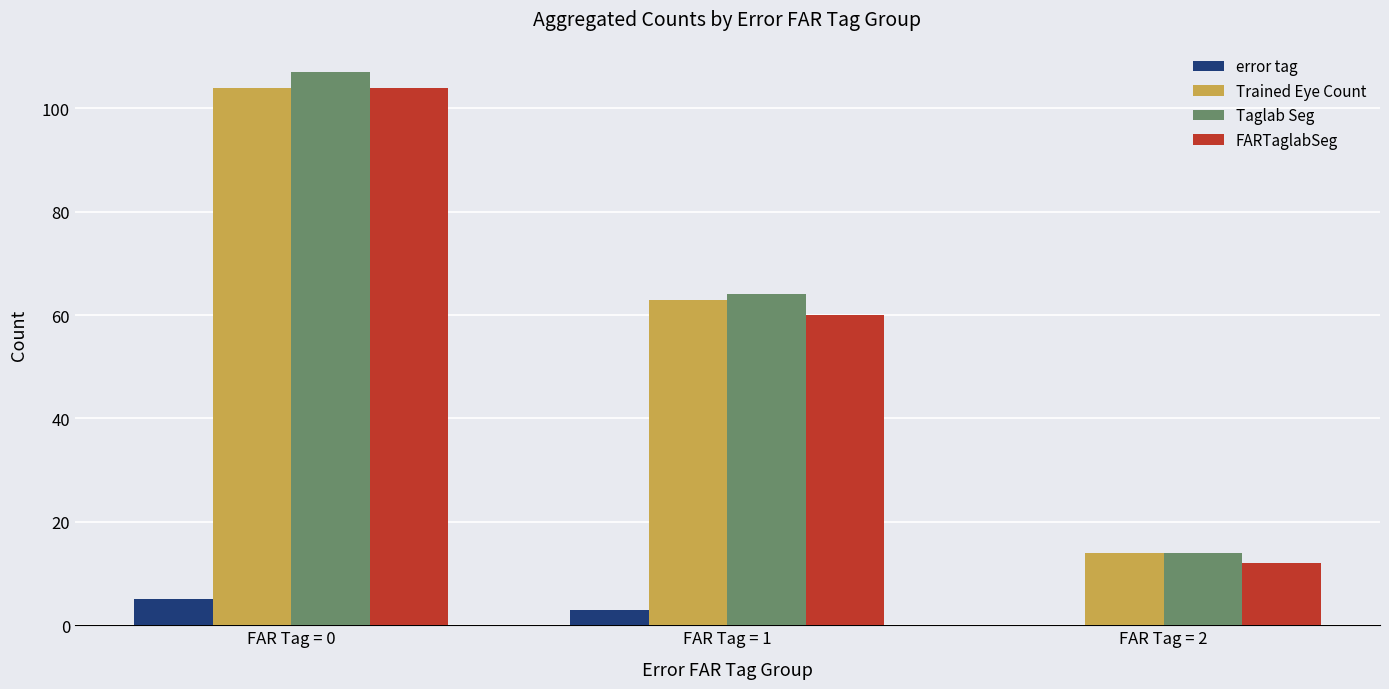

At which category does the chart reach its peak across all series?

FAR Tag = 0